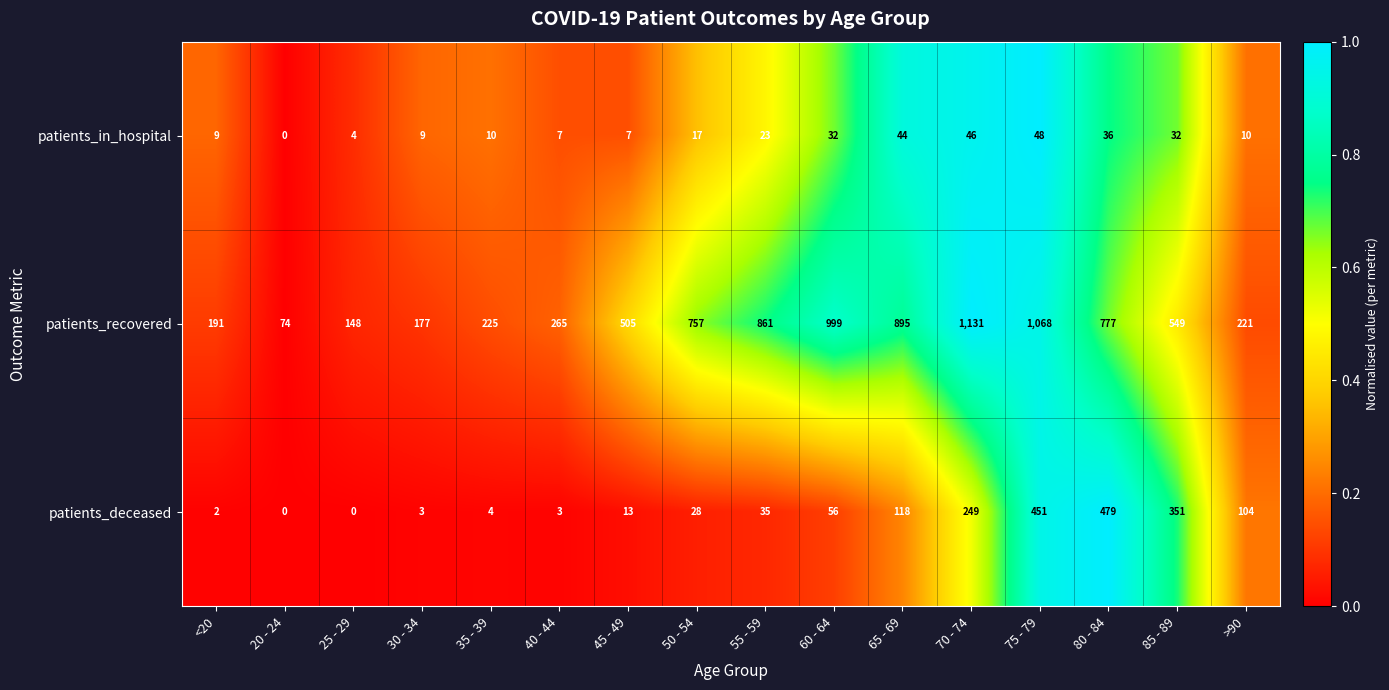

What value does the patients_recovered series have at 30 - 34?

177